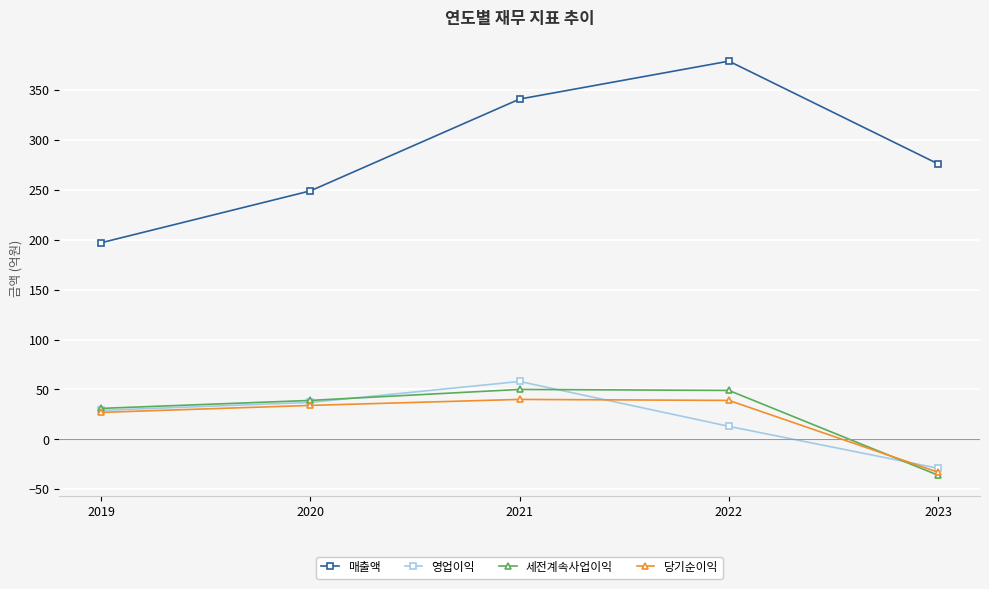

What is the average value of the 매출액 series?

288